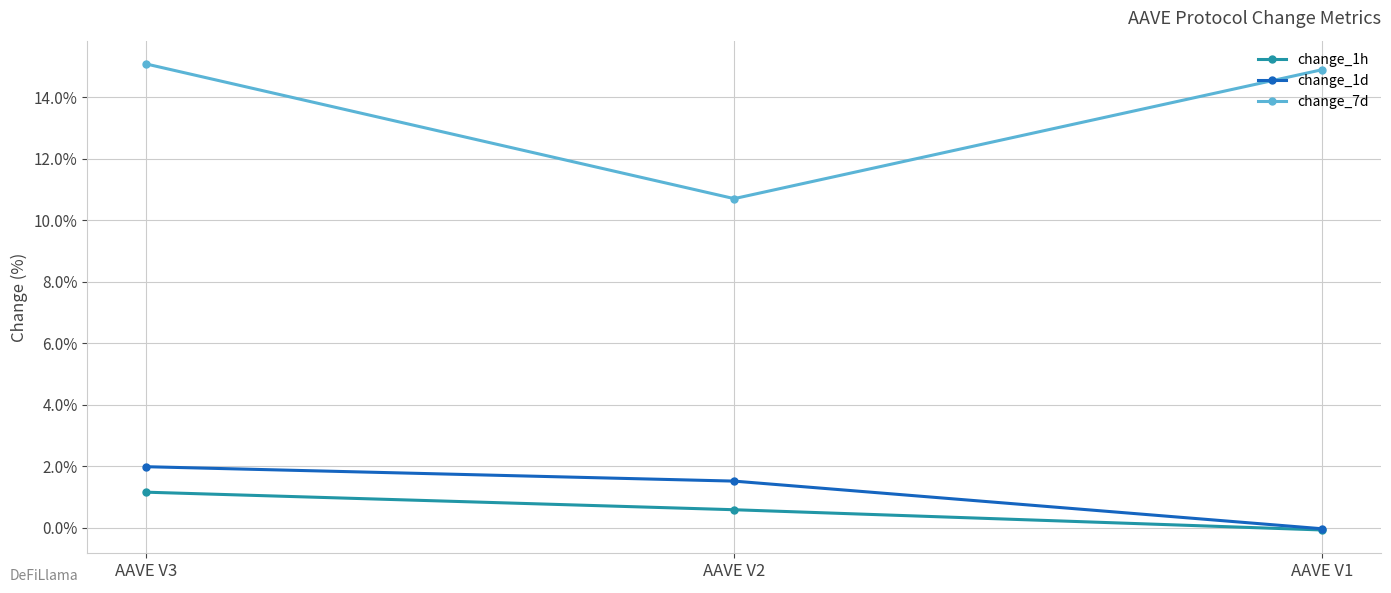

Which category has the lowest value in the change_1d series?

AAVE V1